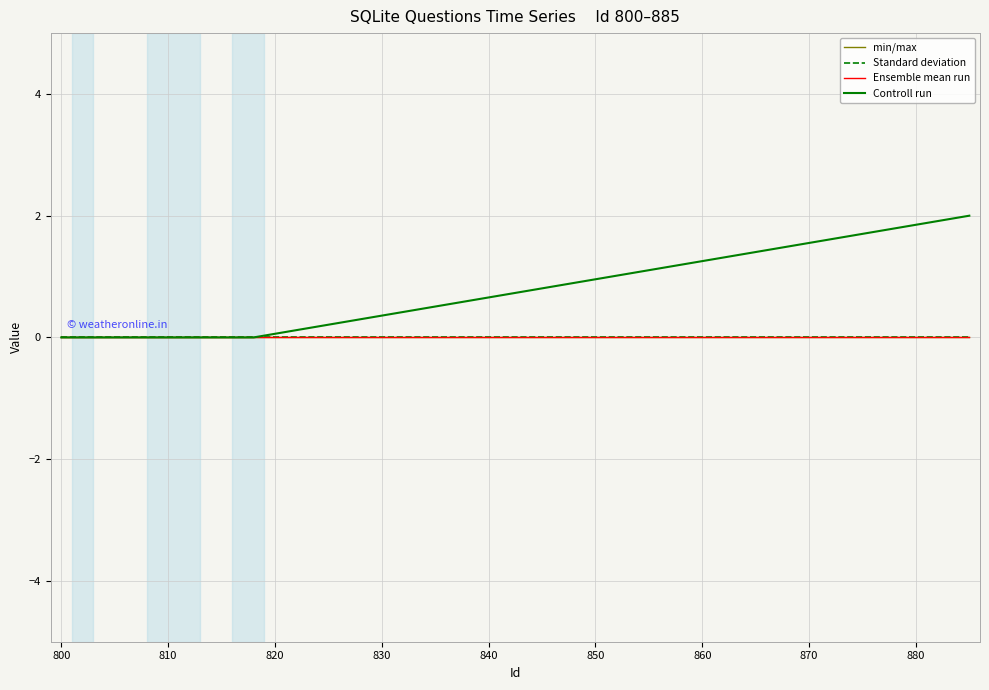

What is the difference between the maximum and second lowest values in the Controll run series?

2